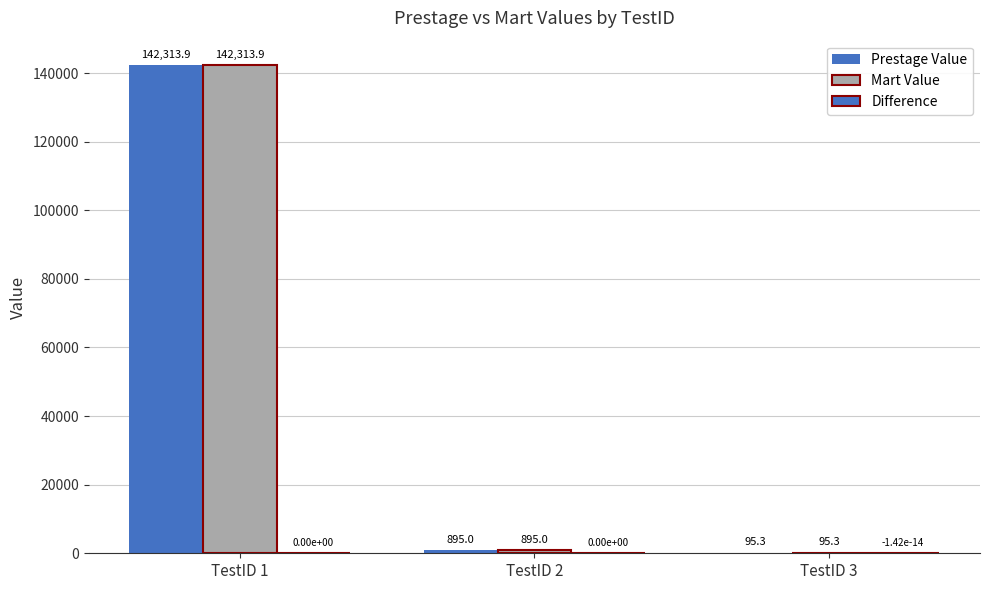

Are the bars horizontal?

No